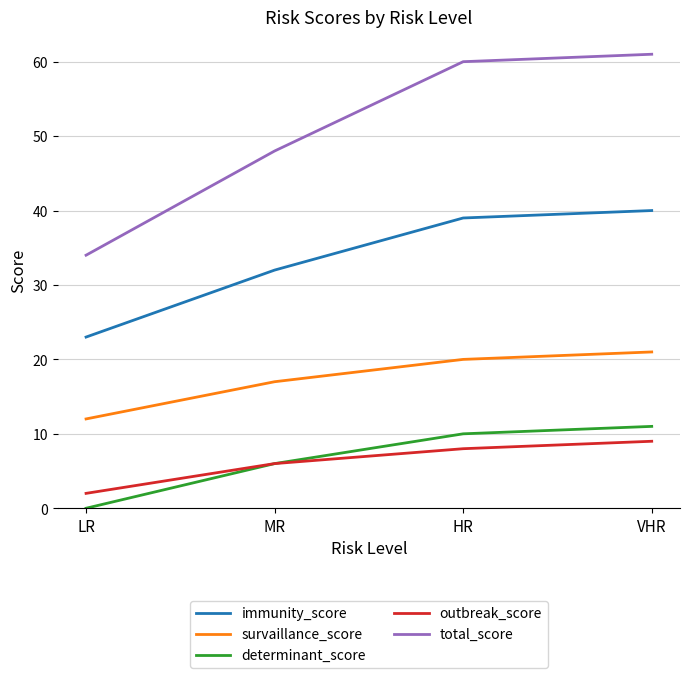

True or false: outbreak_score and immunity_score cross at least once.

False